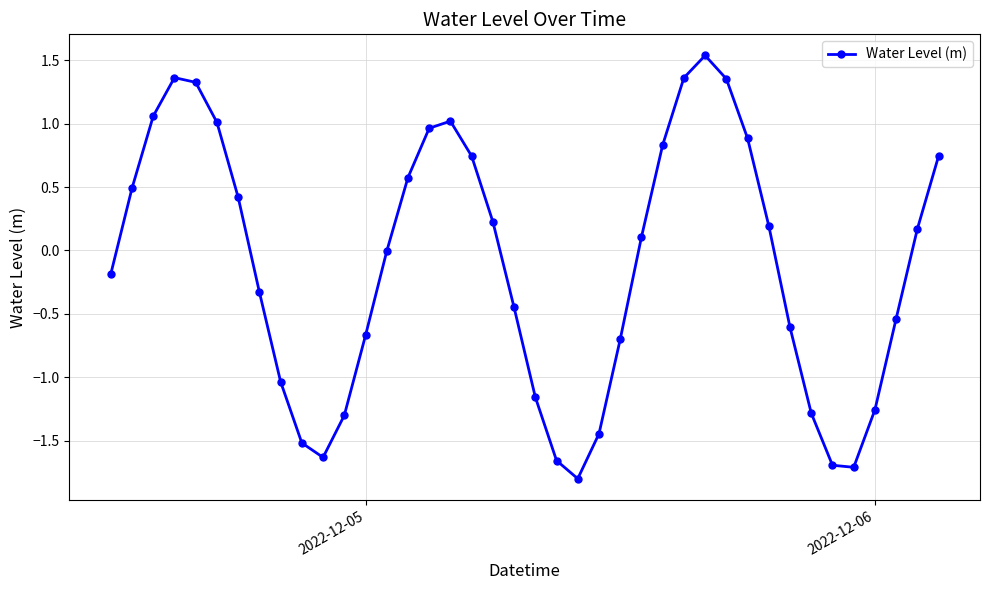

How many interior local valleys (lower than both neighbors) does the data have?

3